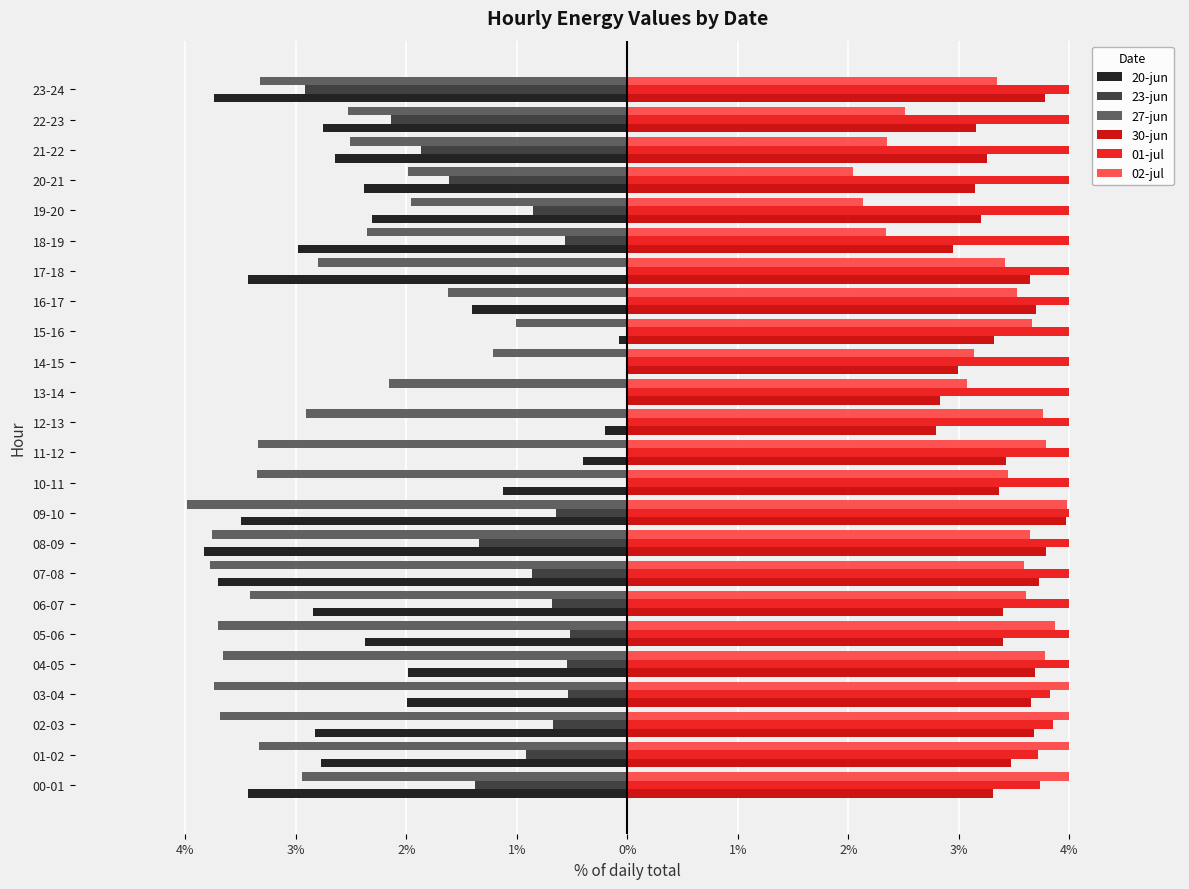

What are all the series names shown in the legend?

20-jun, 23-jun, 27-jun, 30-jun, 01-jul, 02-jul